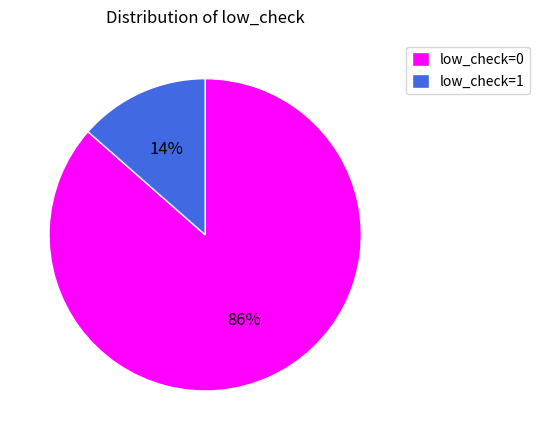

Do low_check=0 and low_check=1 together represent more than half of the pie?

Yes